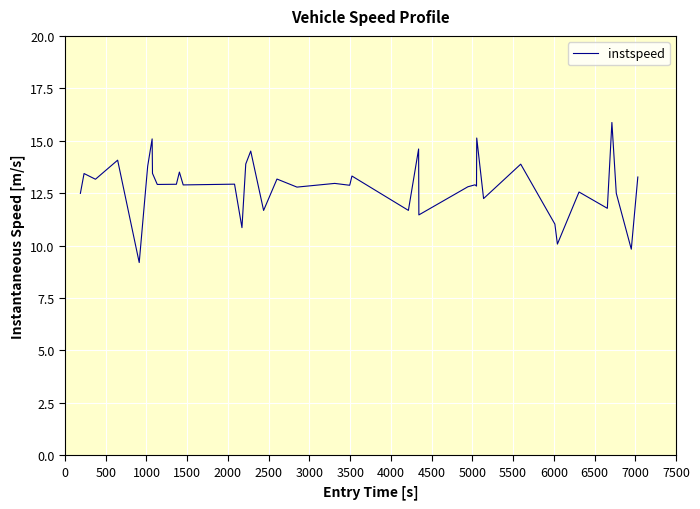

What is the greatest value displayed?

15.9